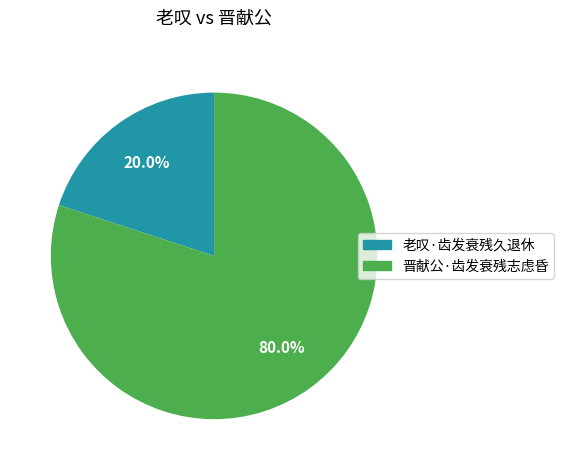

How many slices are in this pie chart?

2